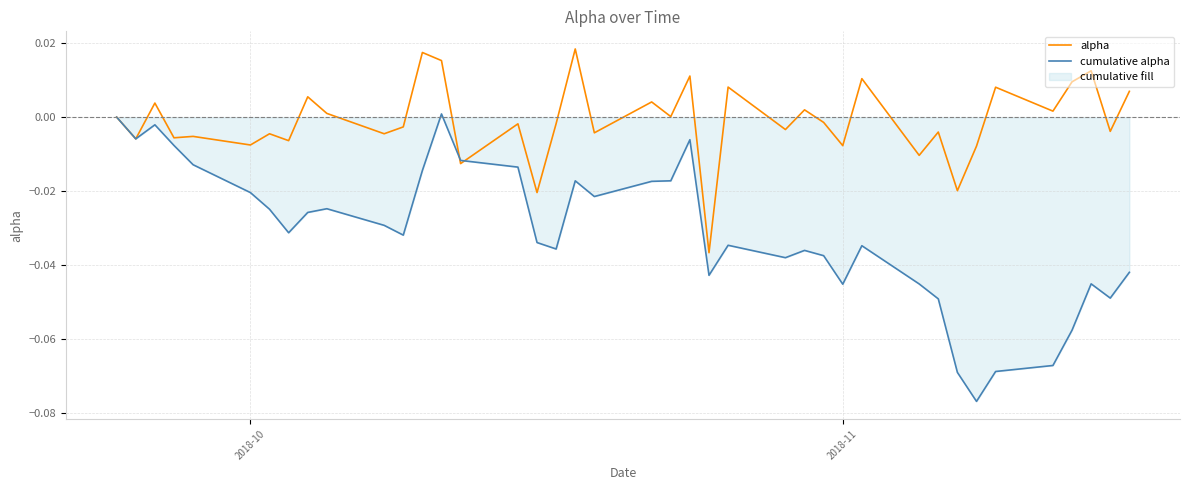

How many negative values does the alpha series have?

22